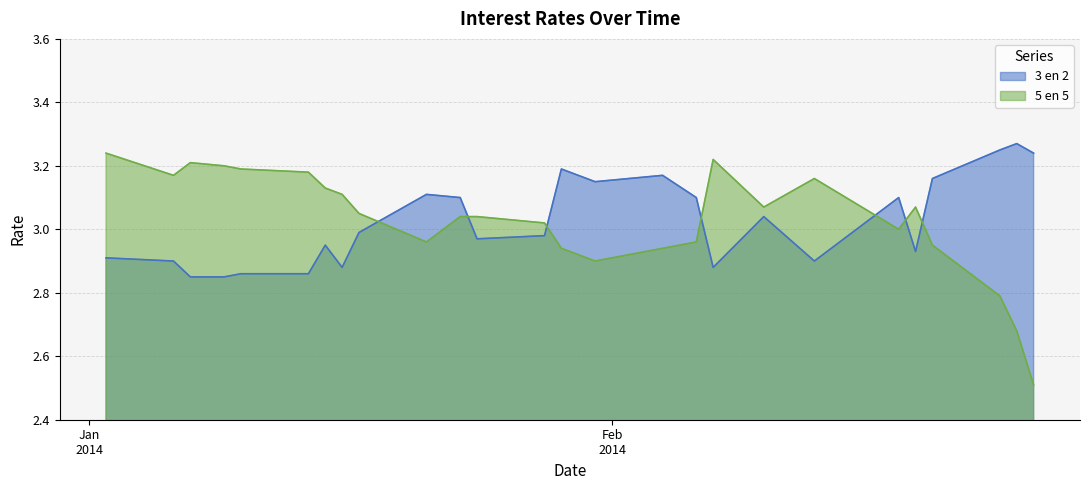

What is the label of the 14th point from the right?

28-01-2014